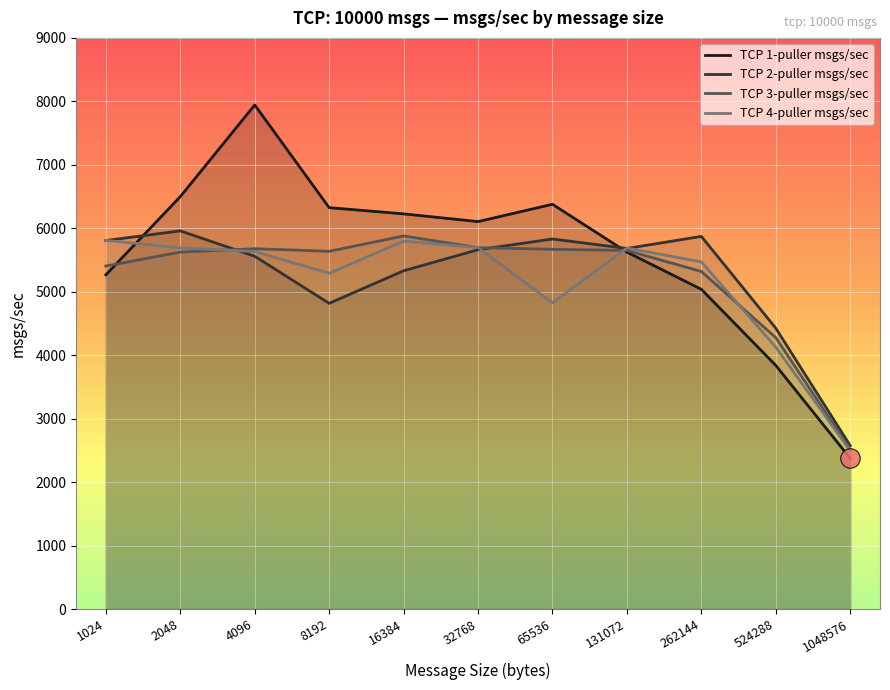

True or false: TCP 1-puller msgs/sec and TCP 2-puller msgs/sec intersect in this chart.

True